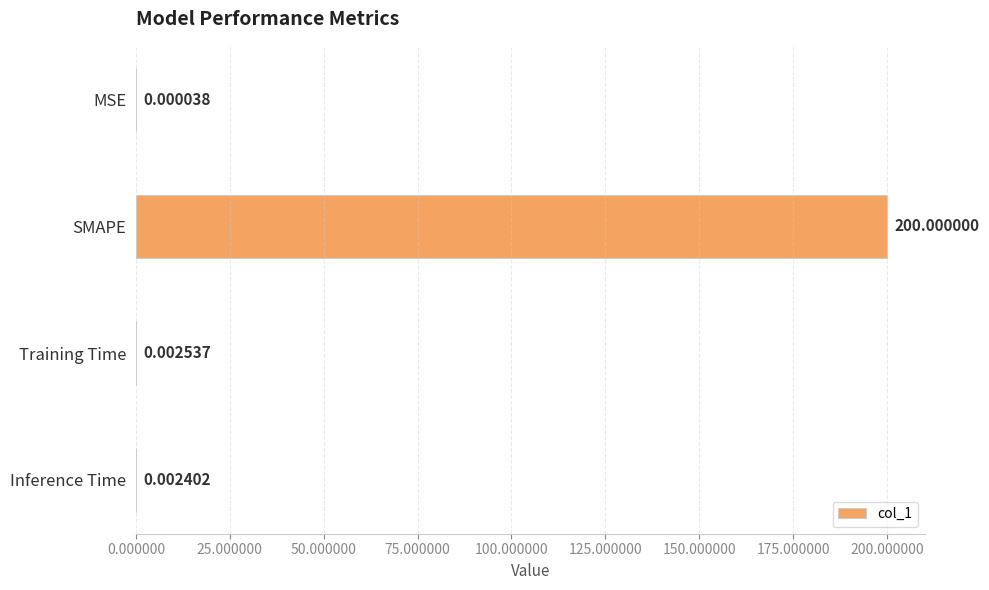

What is the change in value from SMAPE to Inference Time?

-200.0